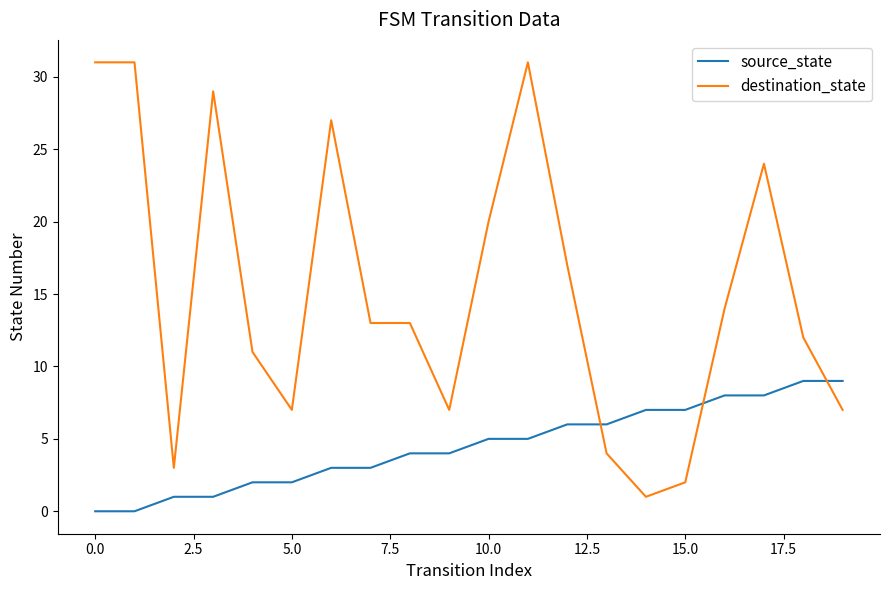

Reading left to right, transcribe all the data shown in this chart.

source_state: 0	0	1	1	2	2	3	3	4	4	5	5	6	6	7	7	8	8	9	9
destination_state: 31	31	3	29	11	7	27	13	13	7	20	31	17	4	1	2	14	24	12	7